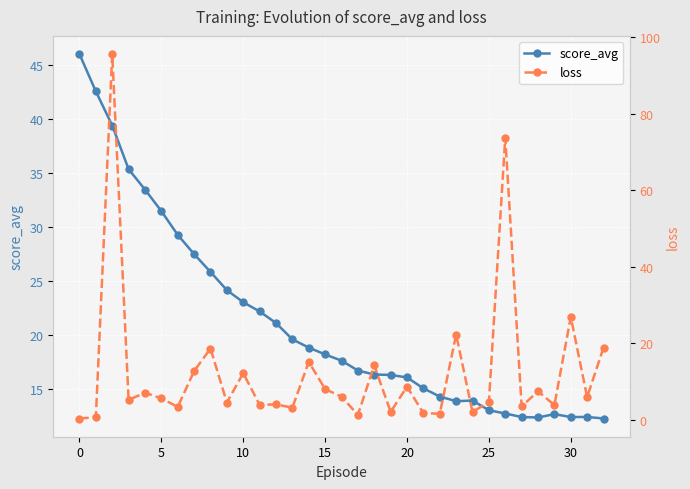

Which series has the largest range (max minus min)?

loss